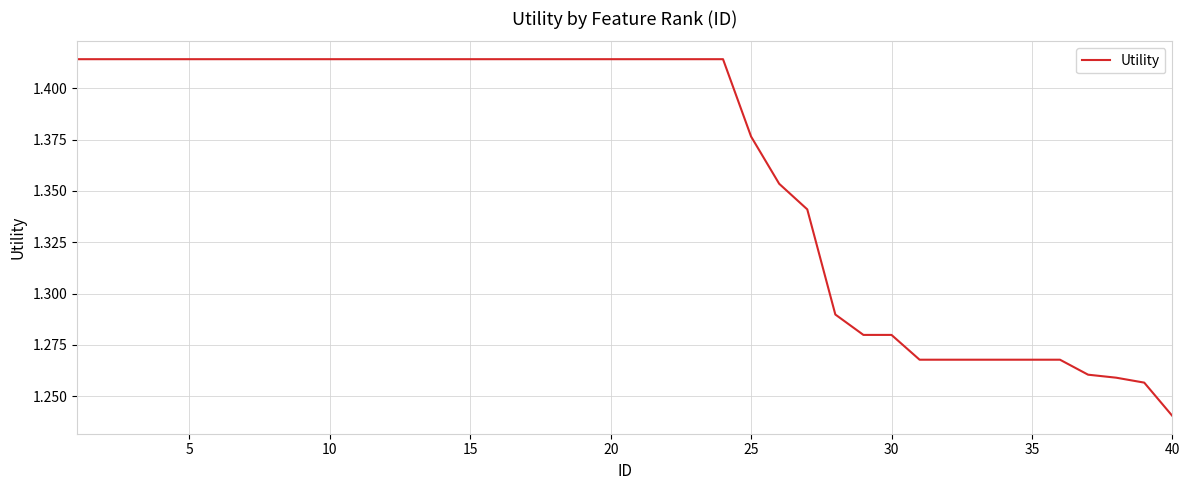

How many series are shown in this chart?

1